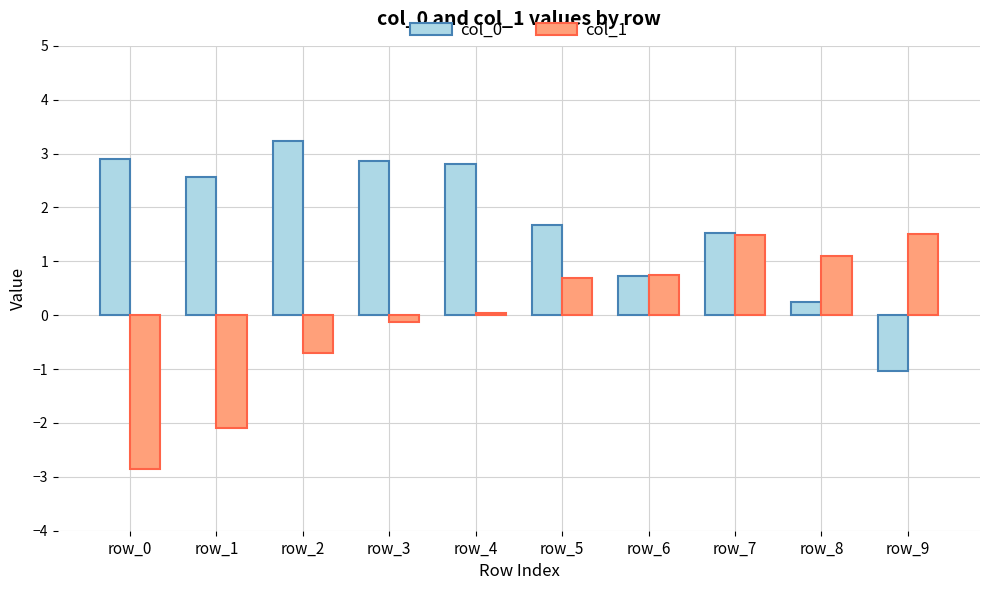

What is the difference between the col_1 values at row_8 and row_5?

0.4